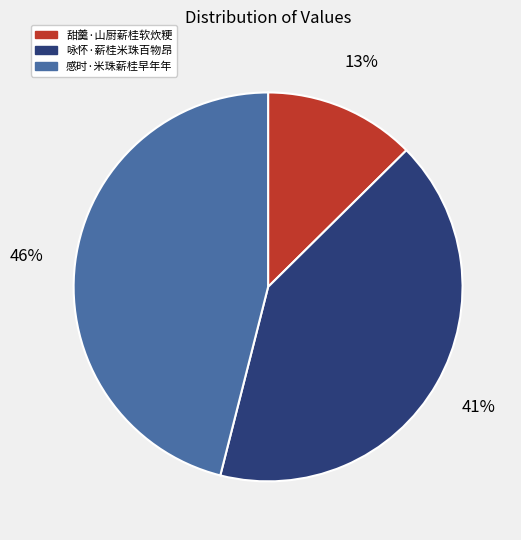

Is it true that 咏怀·薪桂米珠百物昂 is 41% of the pie?

True